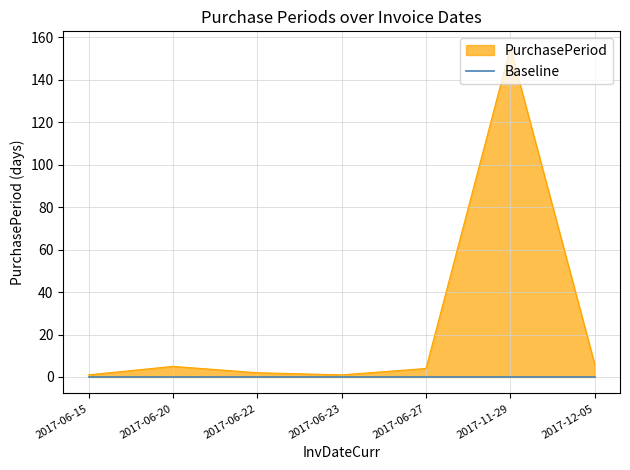

What position from the right is 2017-11-29?

2